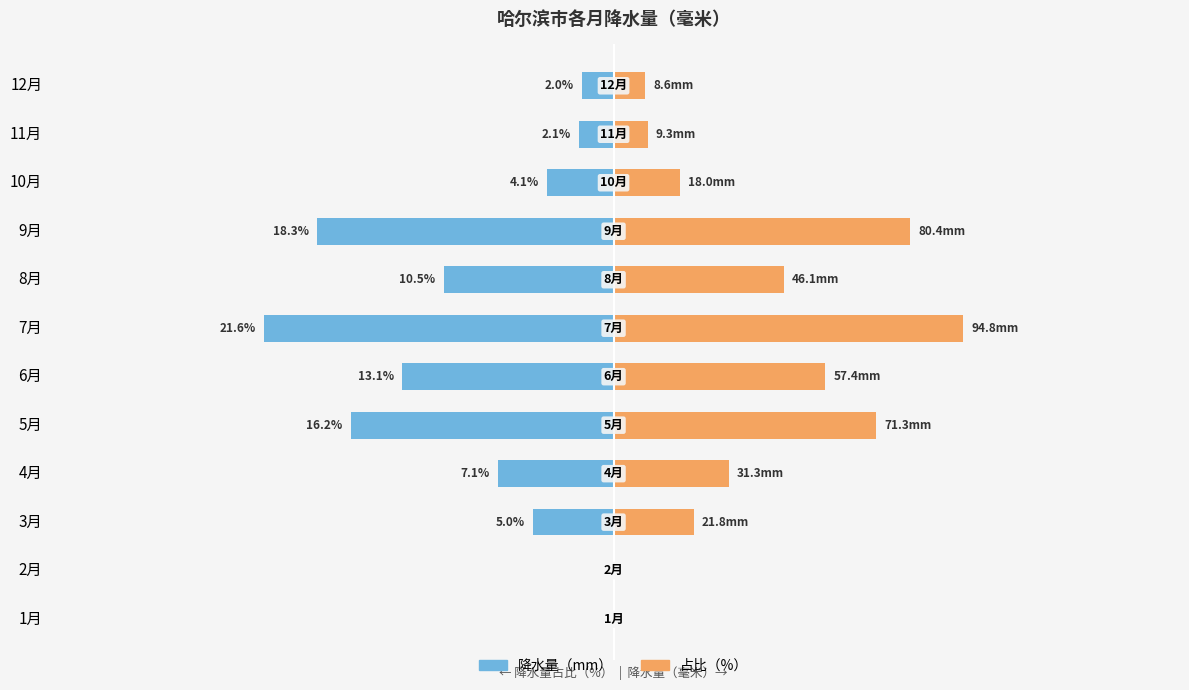

Rank the categories by 各月降水量（占比%） value from lowest to highest.

1月, 2月, 12月, 11月, 10月, 3月, 4月, 8月, 6月, 5月, 9月, 7月